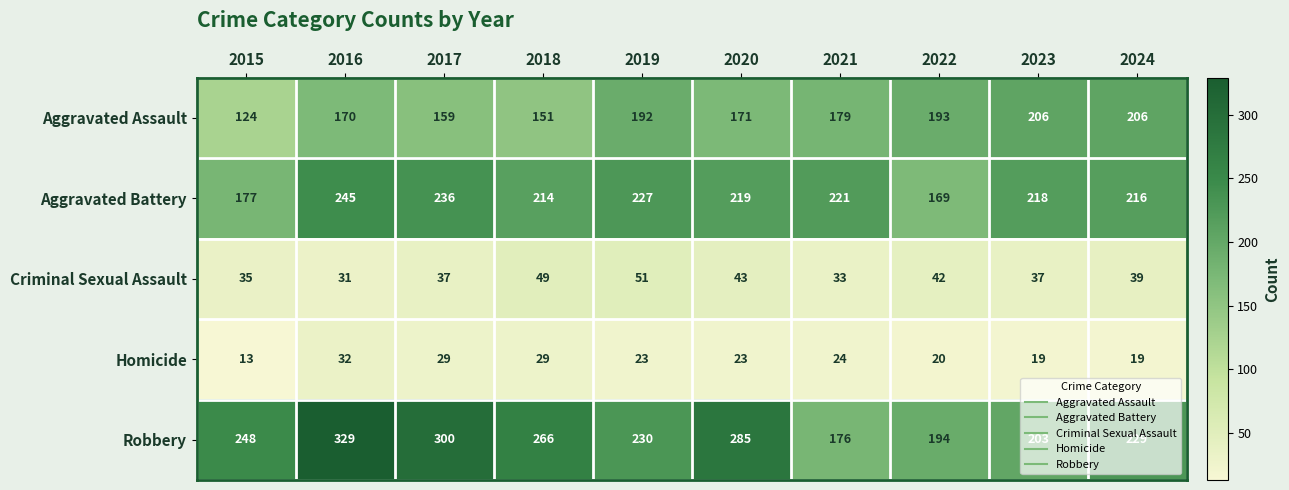

Which series has the largest range (max minus min)?

Robbery